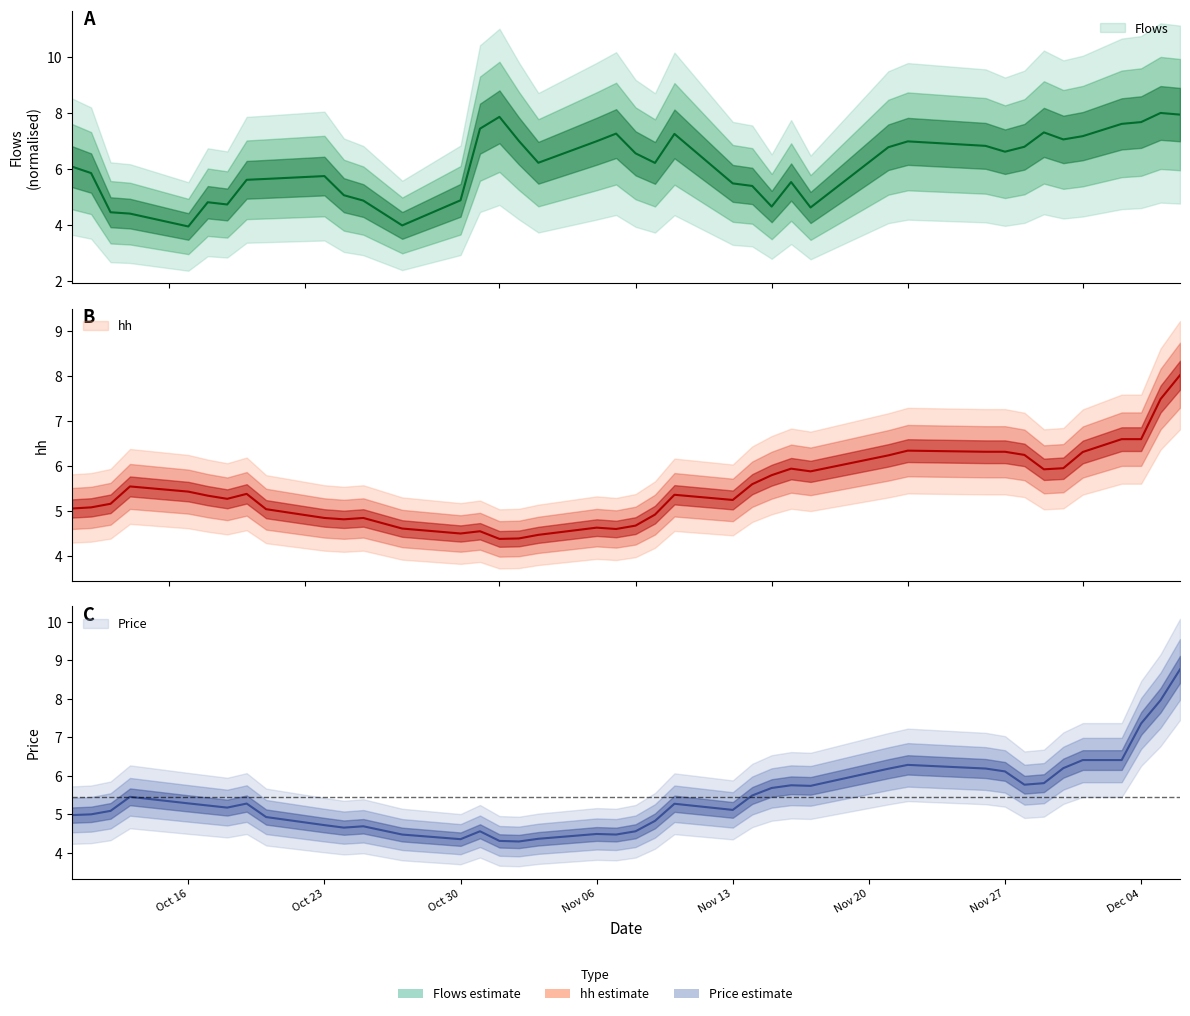

Which series has the largest range (max minus min)?

Price